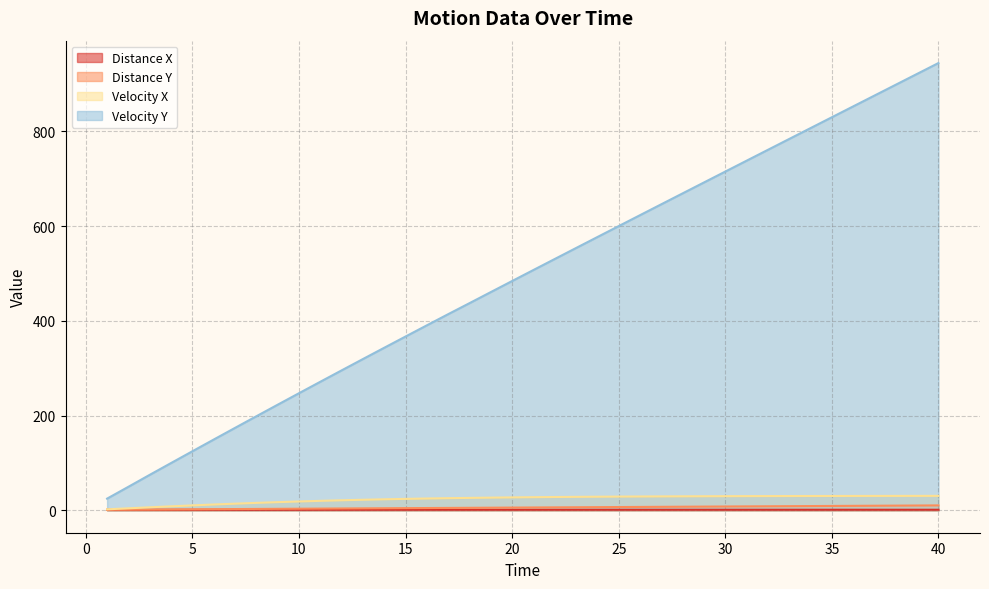

Which series has the largest range (max minus min)?

Velocity Y